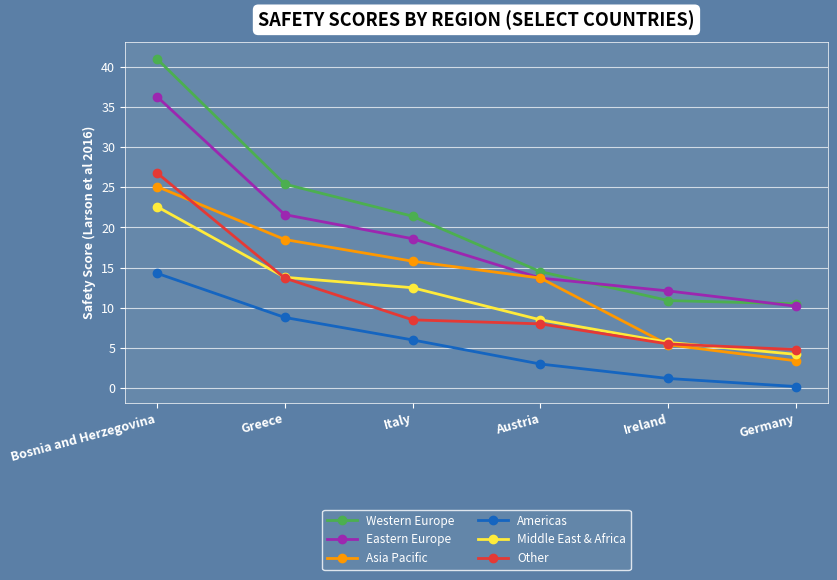

Where is Western Europe nearest to the value 25?

Greece